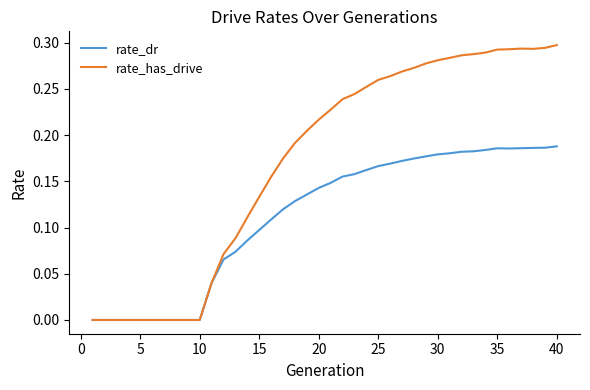

List the series in order of their peak value, highest first.

rate_has_drive, rate_dr